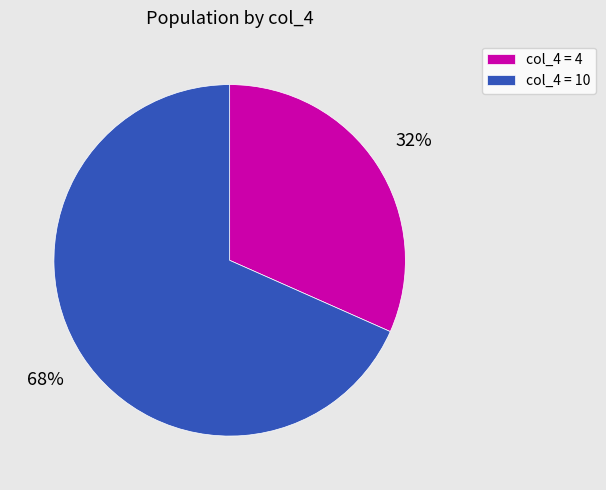

Rank the categories by value from highest to lowest.

col_4 = 10, col_4 = 4